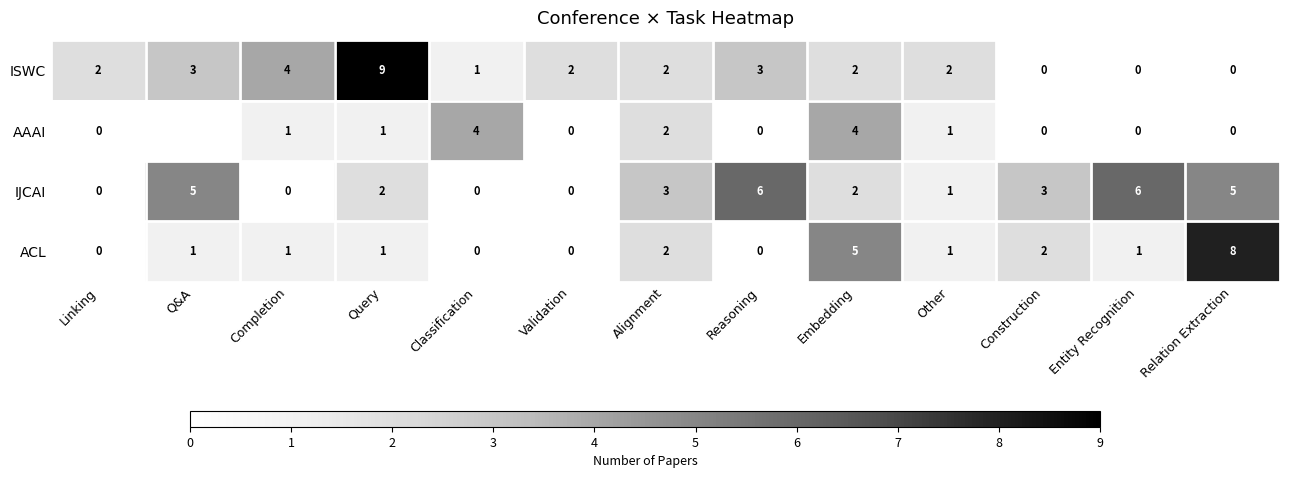

The ISWC series shows 3 at Linking. True or false?

False